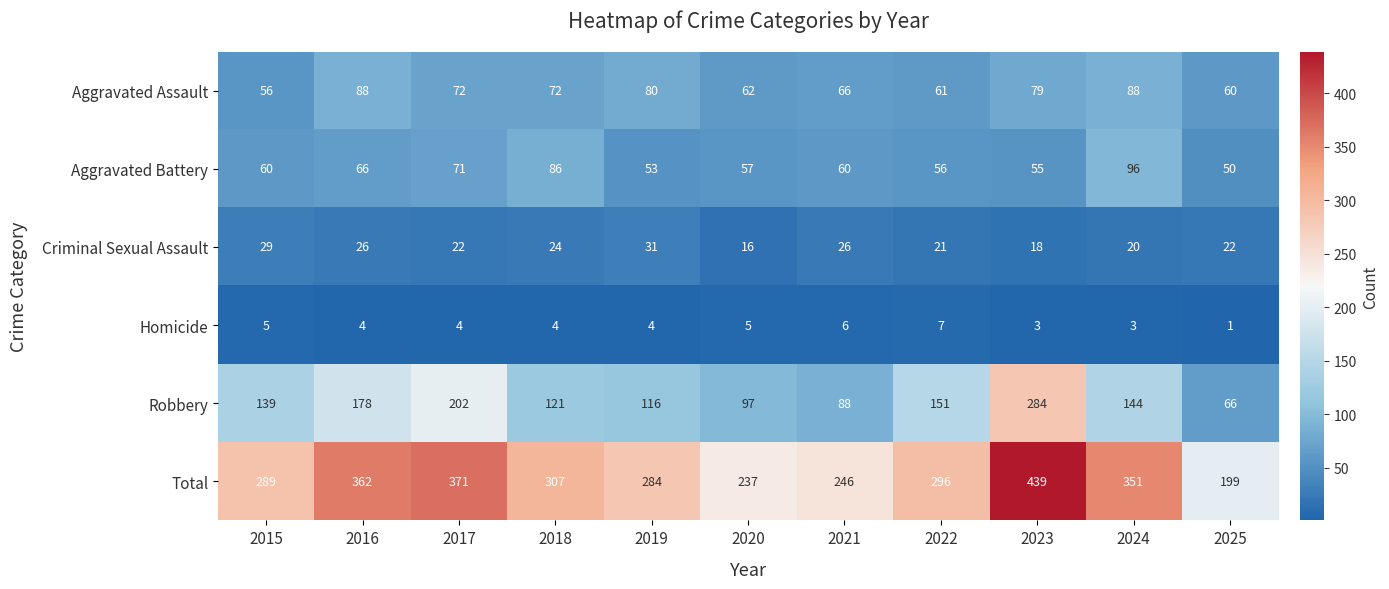

Is the value of Total at 2020 greater than the value of Homicide at 2024?

Yes